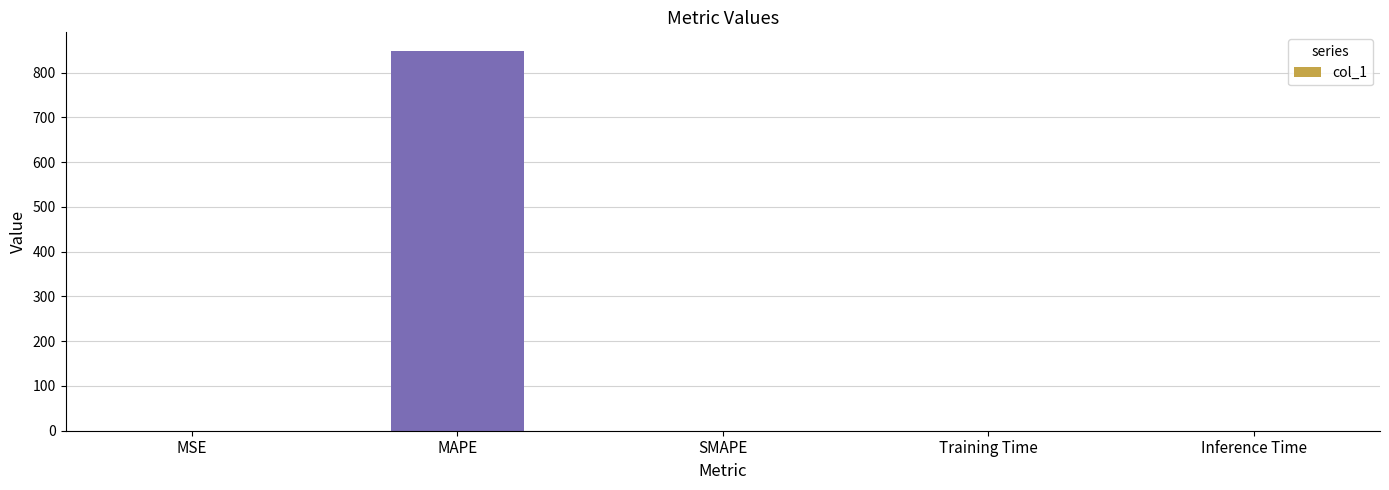

What is the greatest value displayed?

847.9